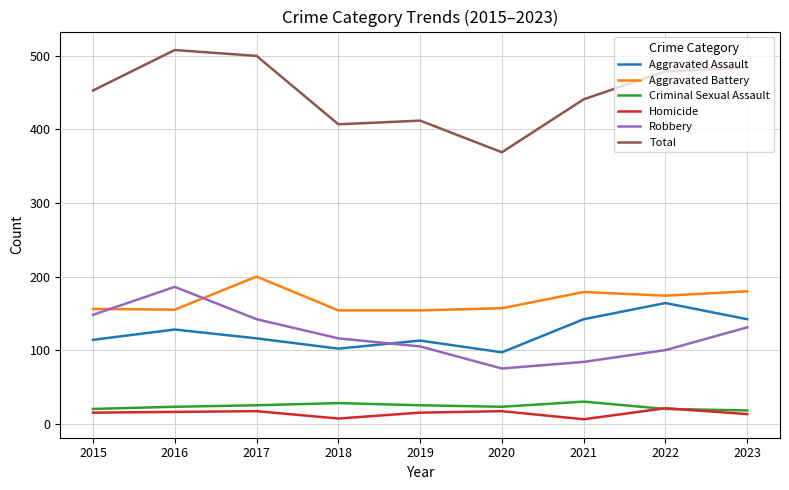

What is the spread (max minus min) of values at 2021?

435